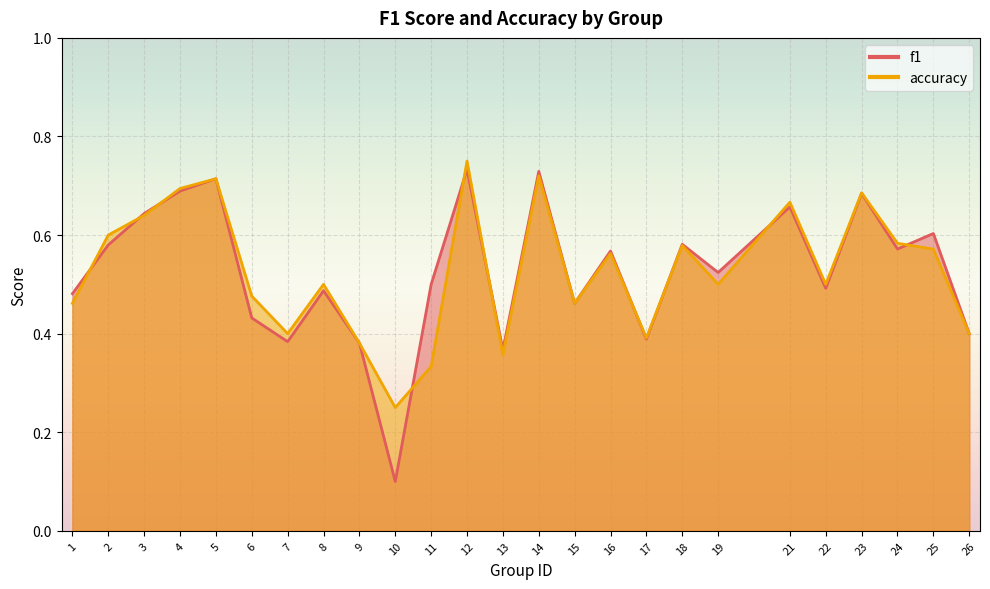

In f1, how many points are higher than both neighbors (excluding endpoints)?

9